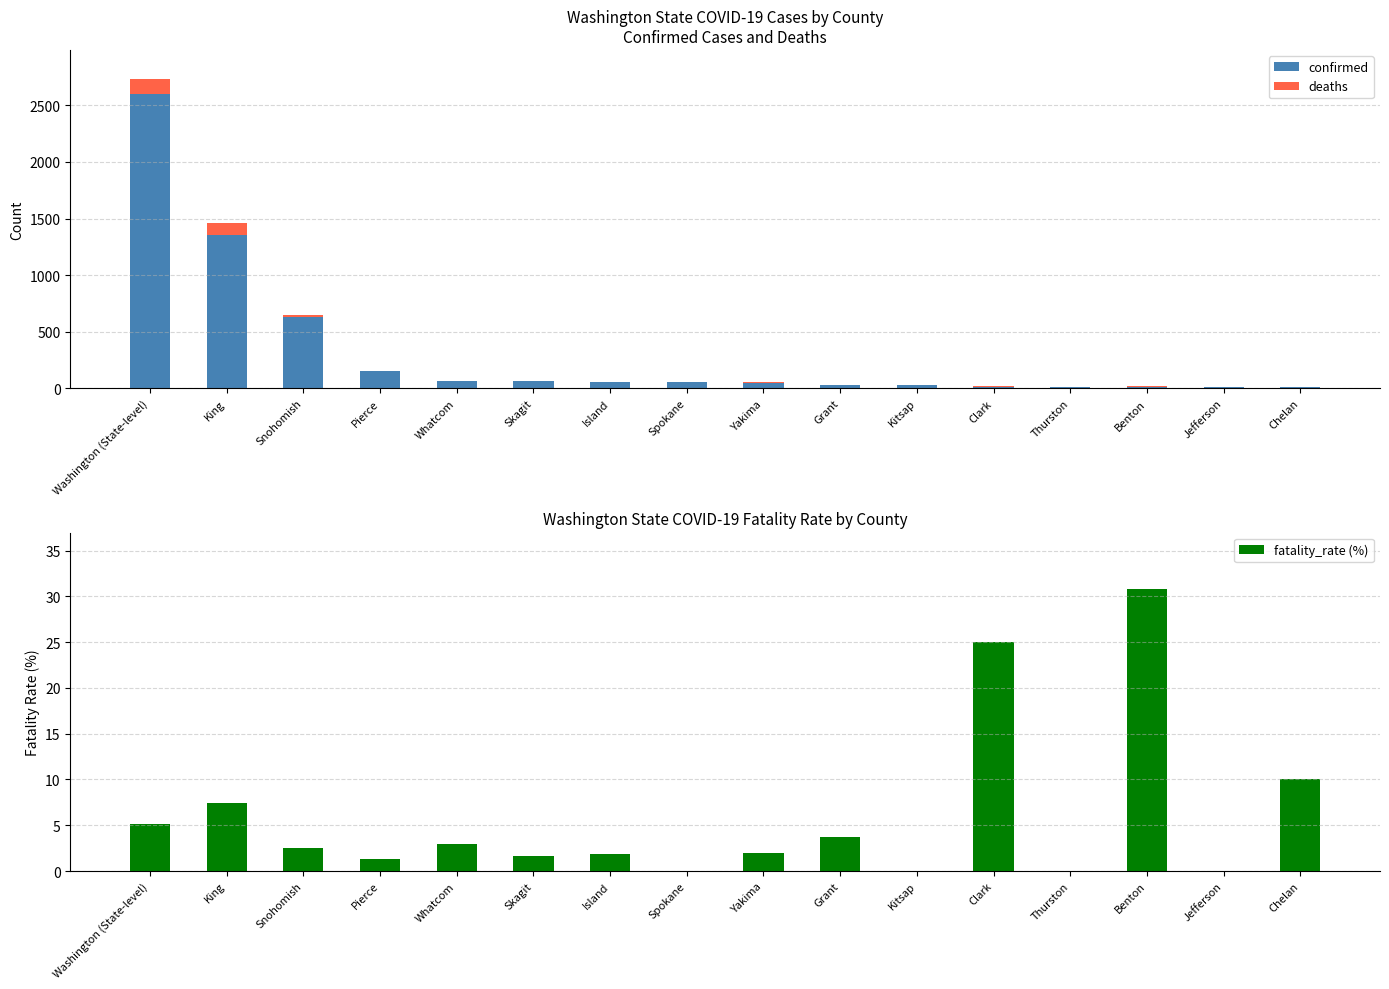

How many groups of bars are there?

16